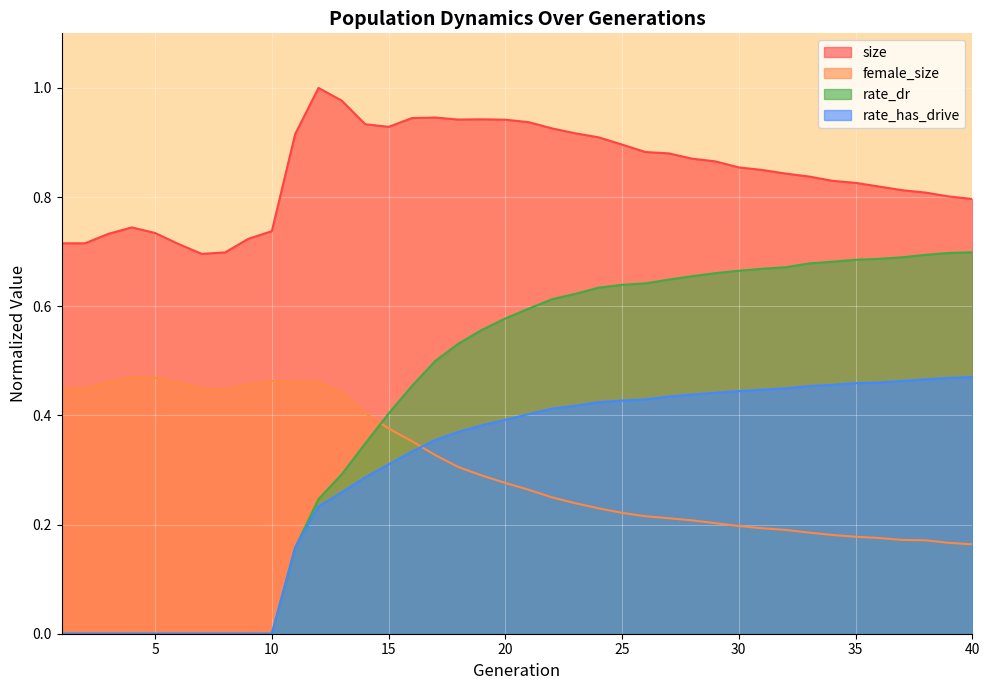

Is the value of rate_dr at 12 greater than the value of size at 30?

No